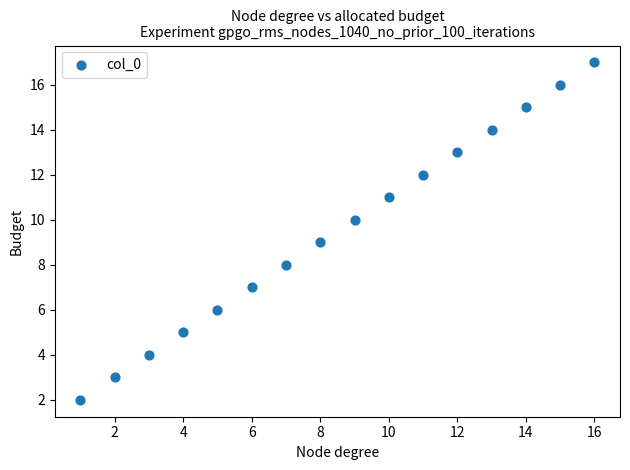

What is the range of X values (max minus min)?

15